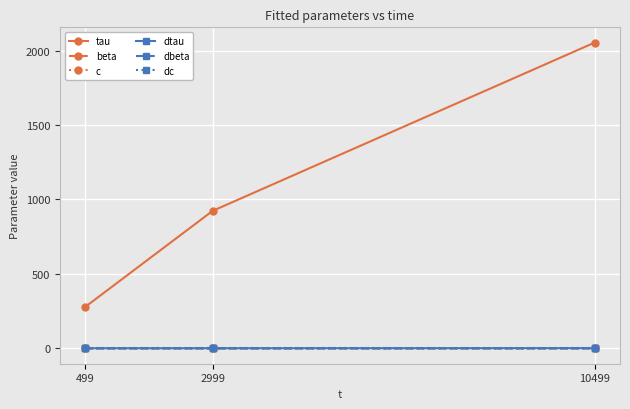

What is the average value of the beta series?

1.1